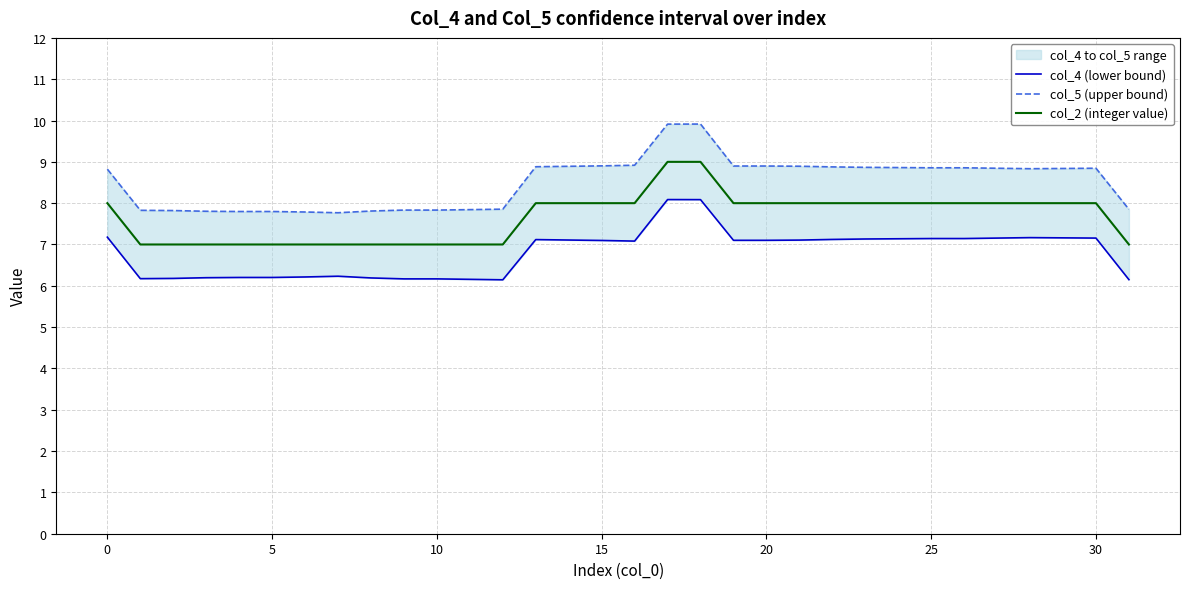

What is the highest value of the col_2 (integer value) series?

9